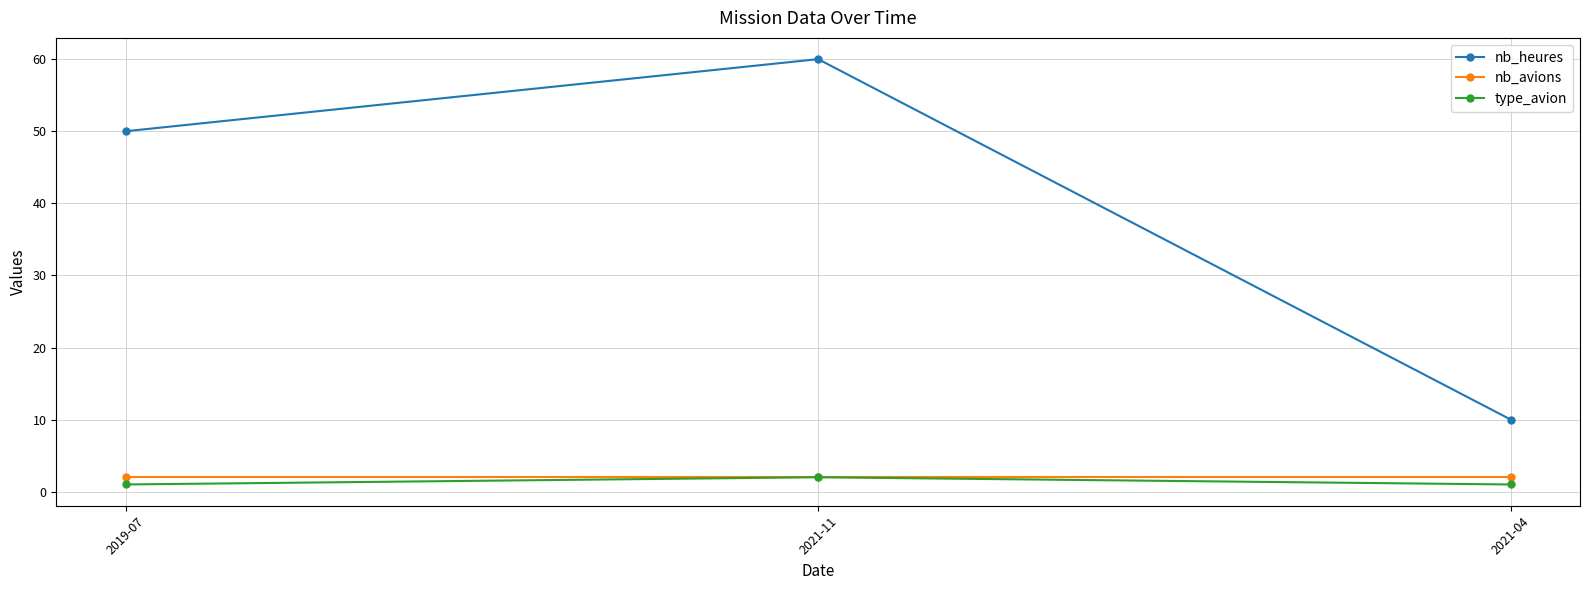

What is the total value across all series at 2021-04?

13